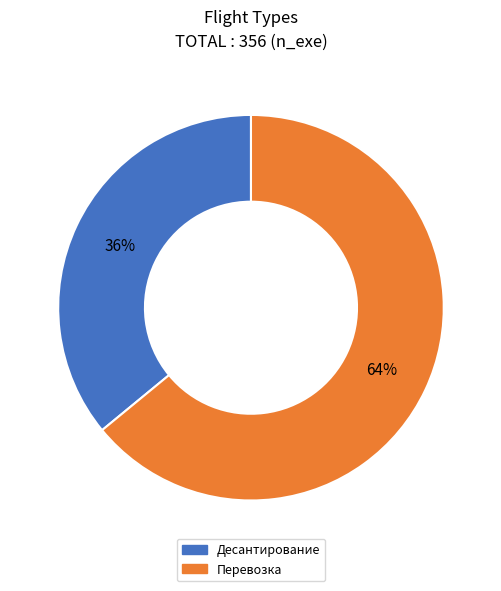

True or false: Десантирование accounts for 31% of the total.

False